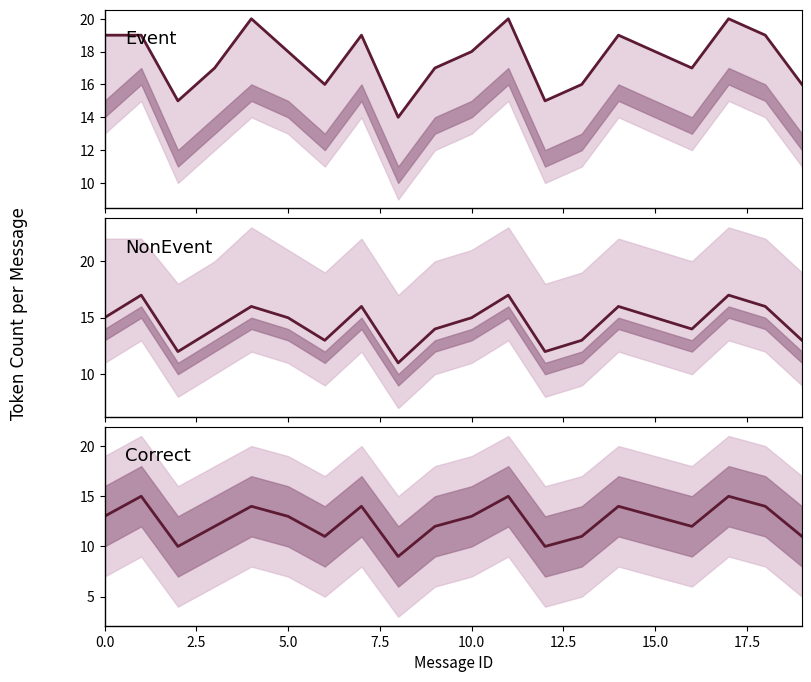

Which has a higher value, 18 or 15.0?

18